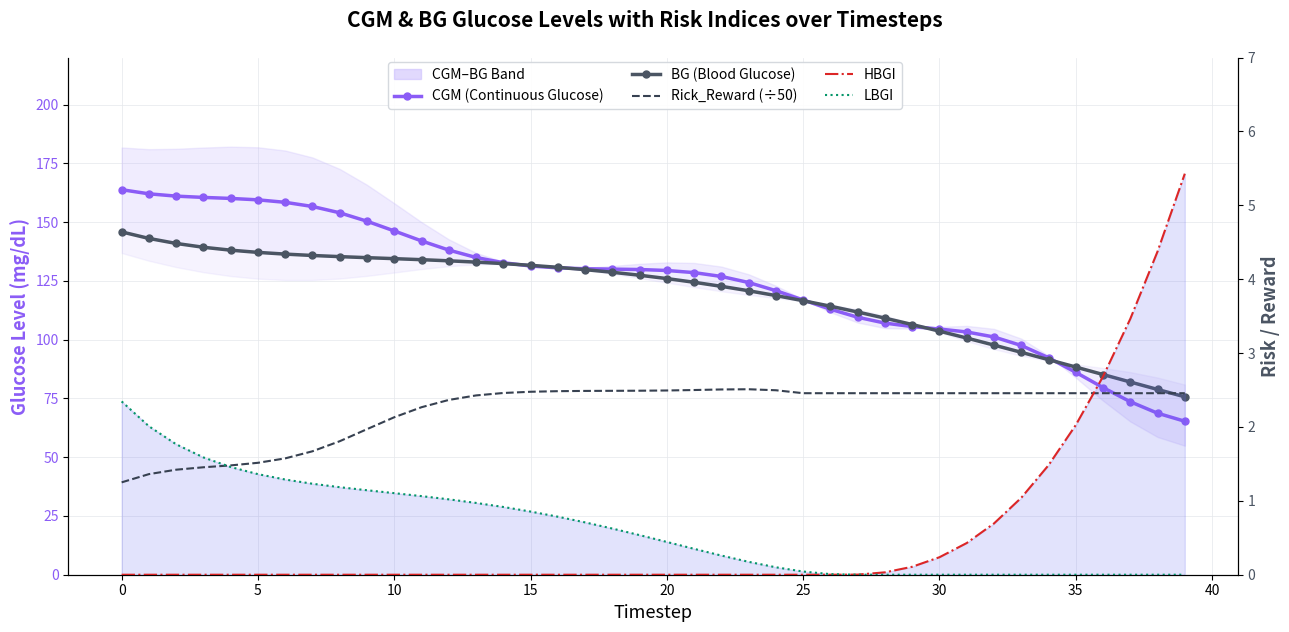

What is the label of the 31st point from the left?

30